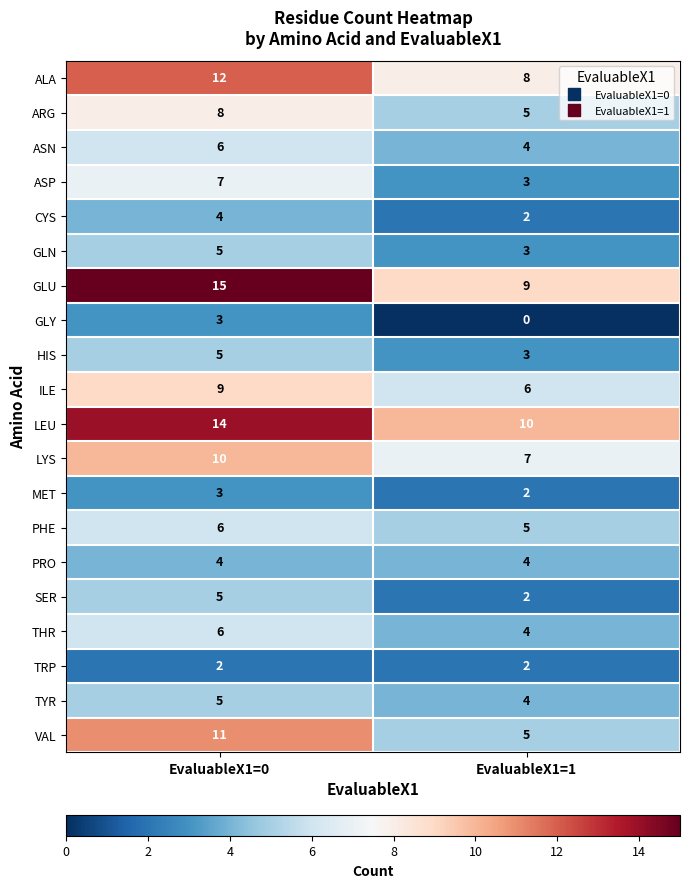

What is the difference between the maximum and minimum values in the ILE series?

3